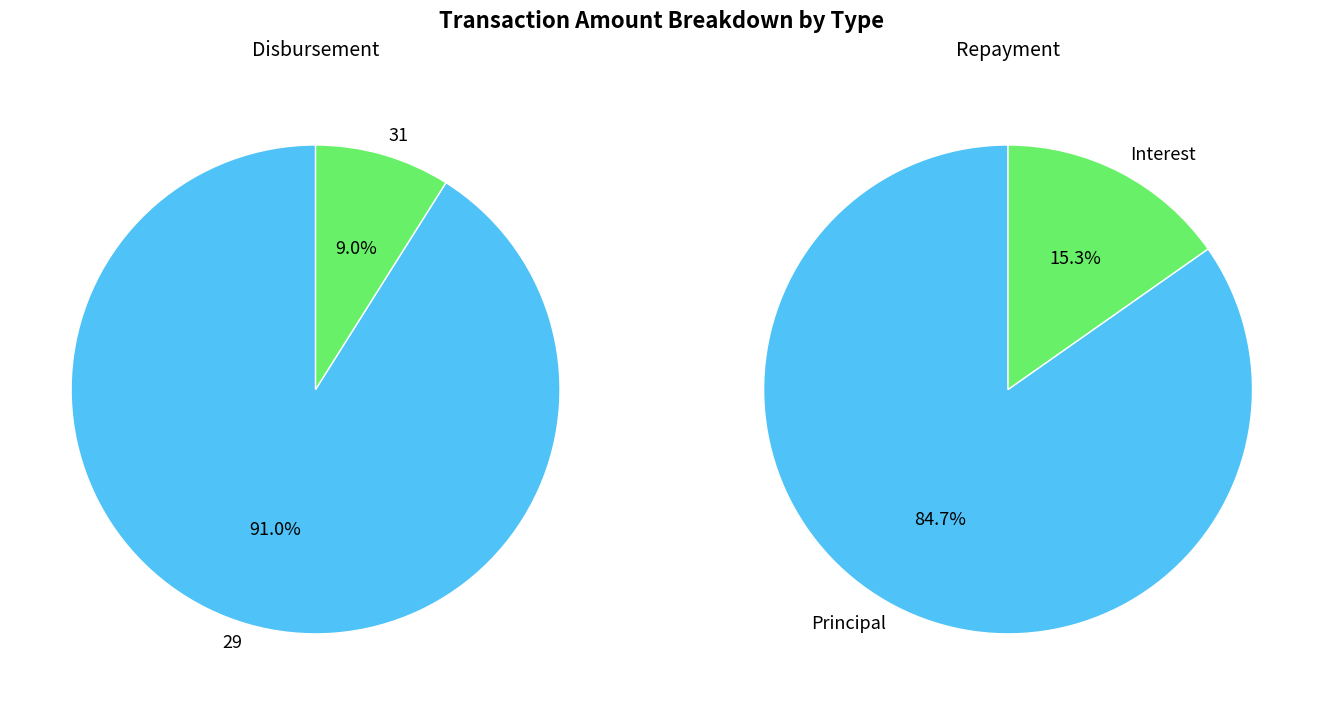

Which has a higher value, 31 or 29?

29